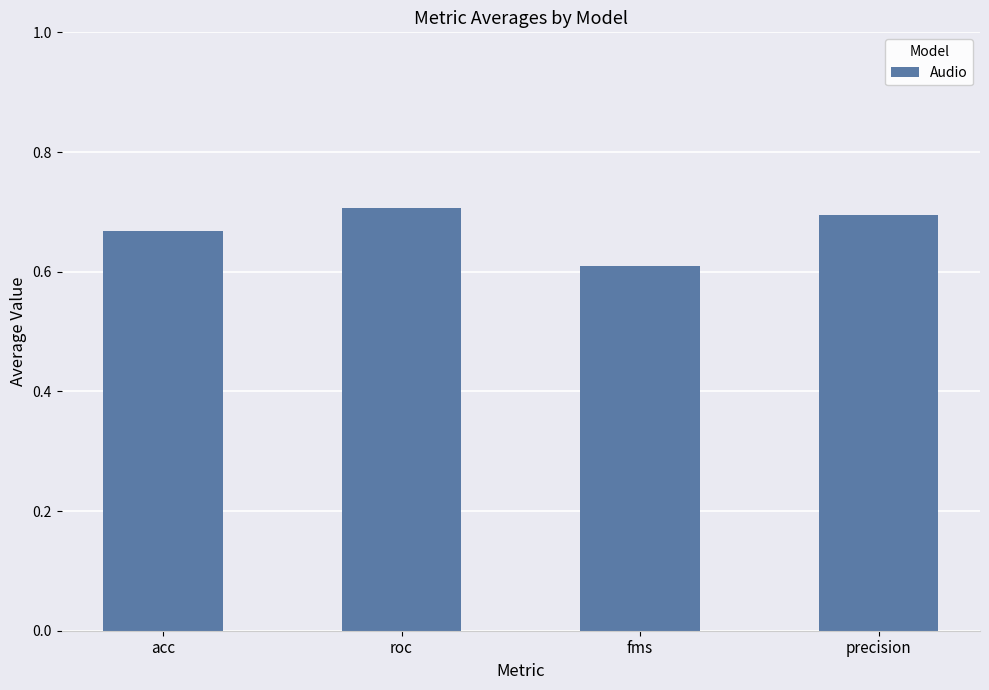

Rank the categories by value from lowest to highest.

fms, acc, precision, roc